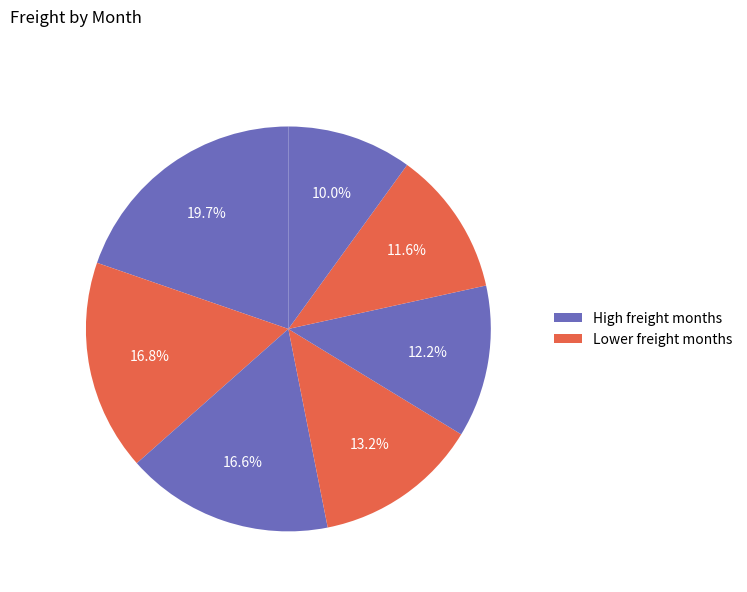

Which category has the smallest portion of the pie?

1997-09-01